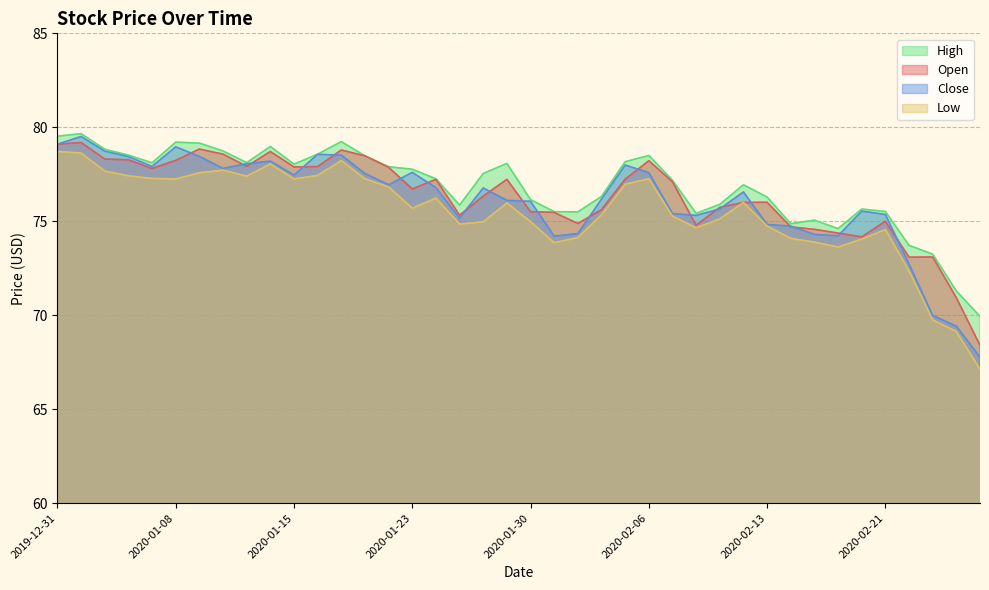

What is the sum of the High values at 2020-02-25 and 2020-01-02?

152.9